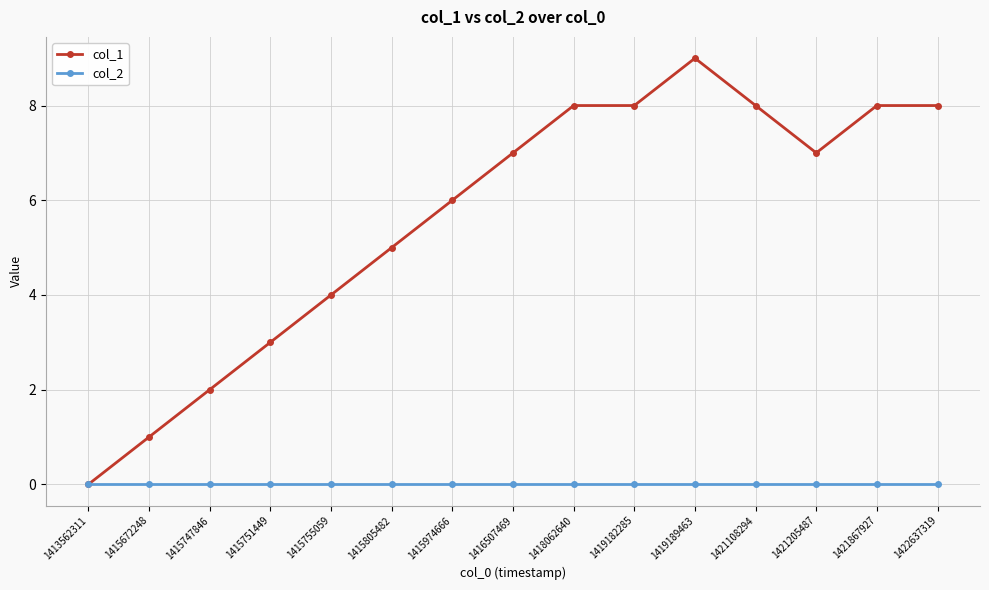

What is the difference between the highest and lowest values at 1421108294?

8